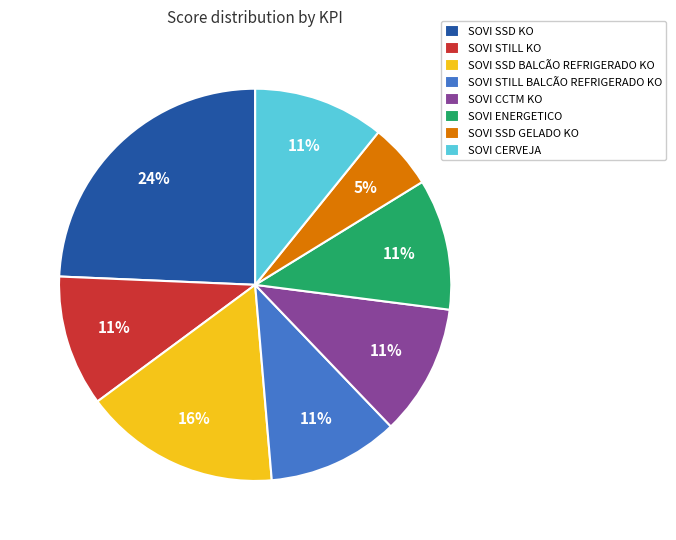

Is the sum of SOVI SSD BALCÃO REFRIGERADO KO and SOVI SSD KO greater than half?

No